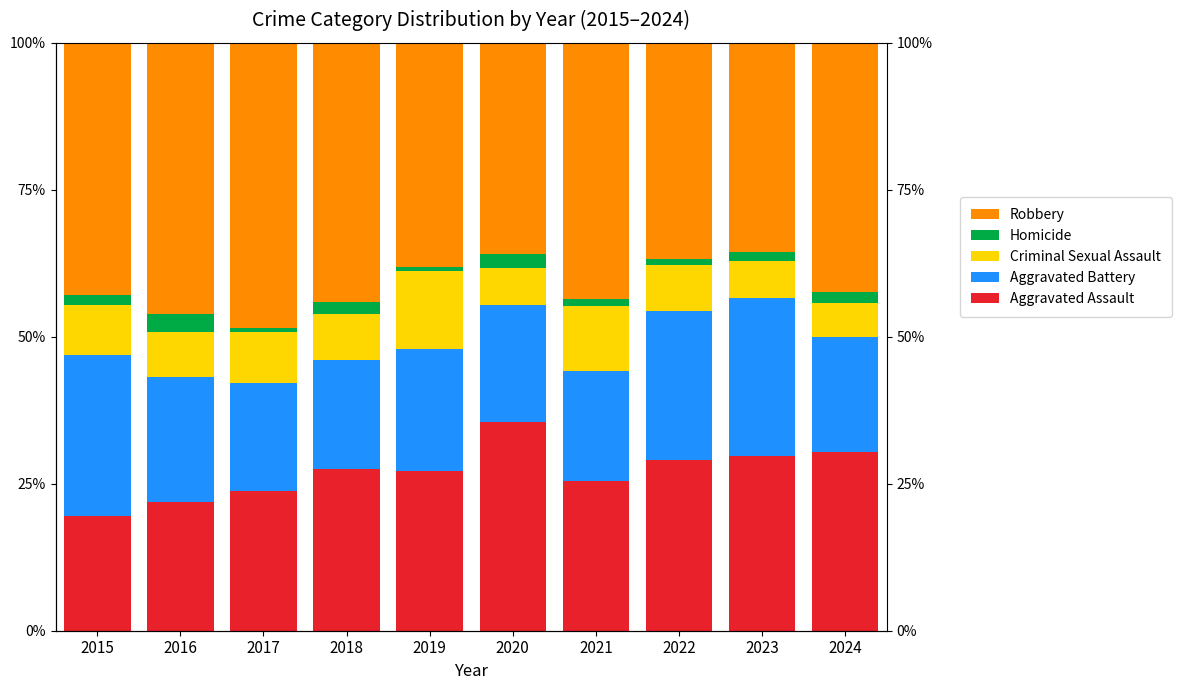

What are all the series names shown in the legend?

Aggravated Assault, Aggravated Battery, Criminal Sexual Assault, Homicide, Robbery